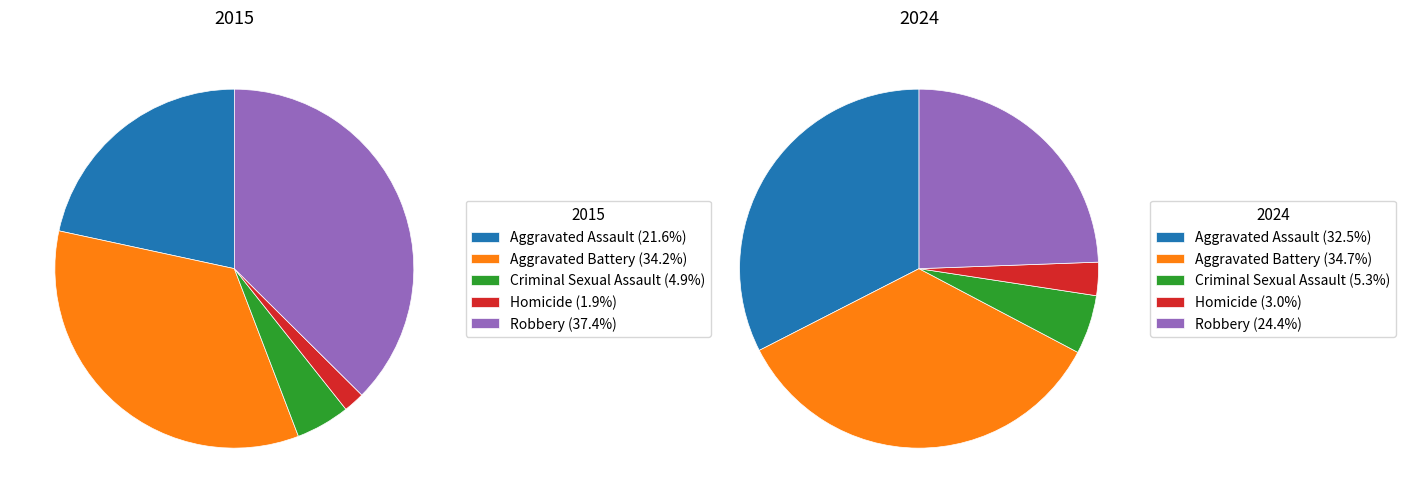

Does Aggravated Assault account for over 50% of the chart?

No